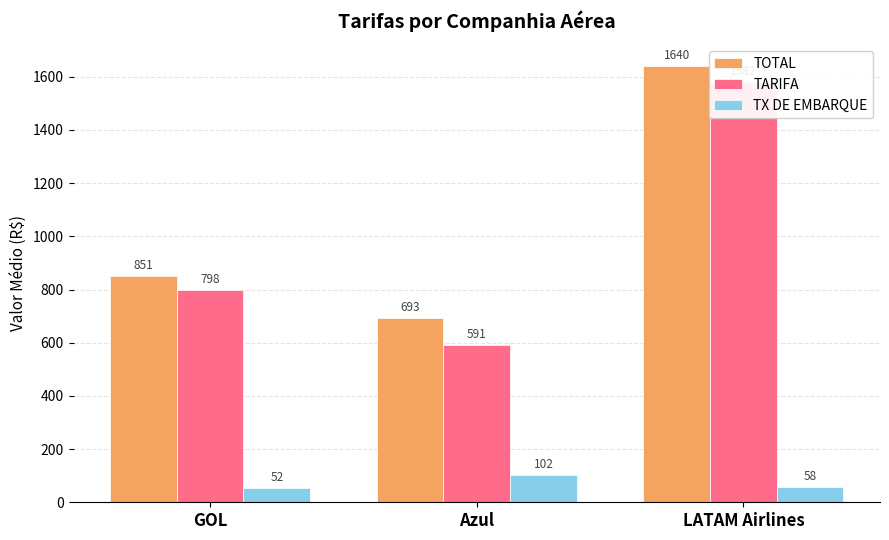

Which category has the lowest value in the TX DE EMBARQUE series?

GOL